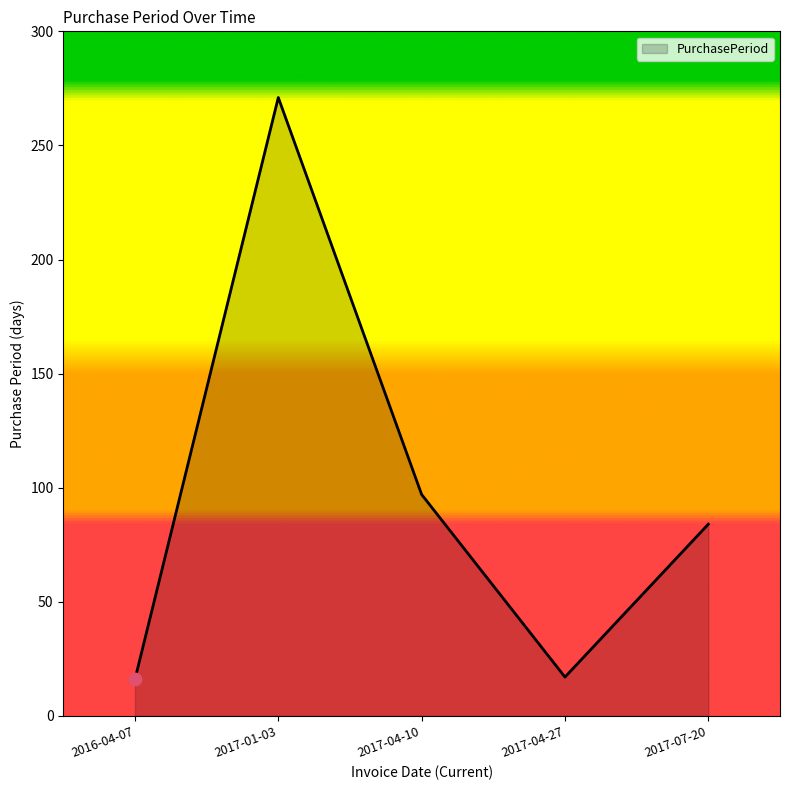

What is the ratio of the value at 2017-04-27 to the value at 2017-07-20?

0.2